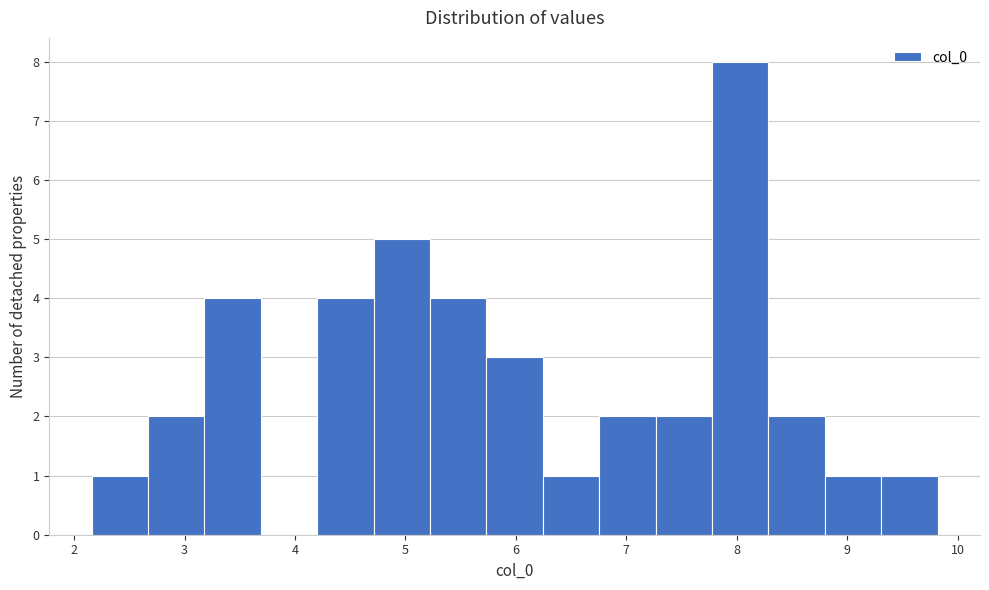

Reading left to right, transcribe this chart: for each bar, give the range it covers on the x-axis and its height. Neither the bar edges nor the heights are printed on the chart, so give them approximately, as read against the axes.

2.2 to 2.7: 1
2.7 to 3.2: 2
3.2 to 3.7: 4
3.7 to 4.2: 0
4.2 to 4.7: 4
4.7 to 5.2: 5
5.2 to 5.7: 4
5.7 to 6.2: 3
6.2 to 6.8: 1
6.8 to 7.3: 2
7.3 to 7.8: 2
7.8 to 8.3: 8
8.3 to 8.8: 2
8.8 to 9.3: 1
9.3 to 9.8: 1